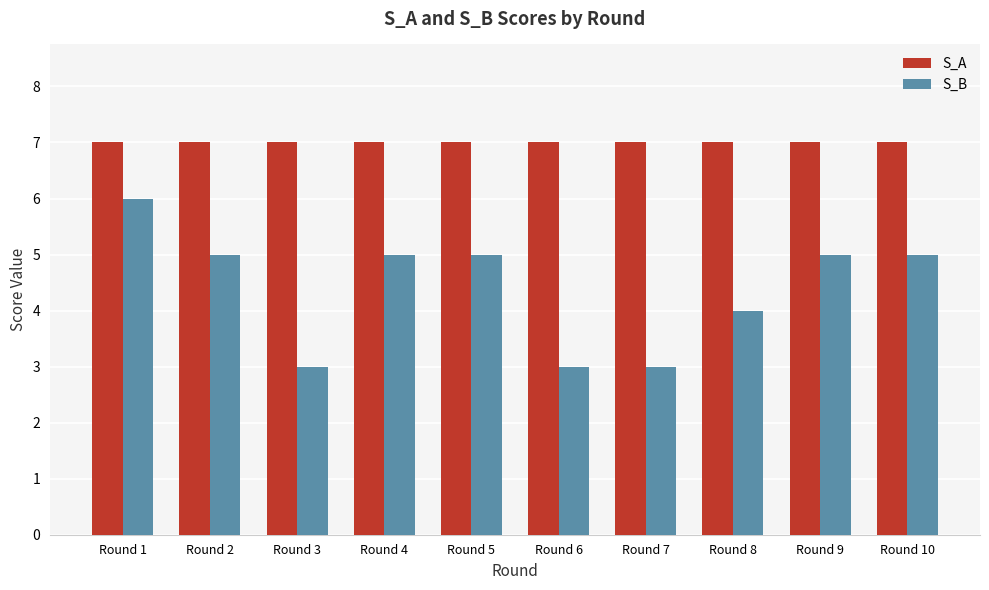

Are the bars horizontal?

No